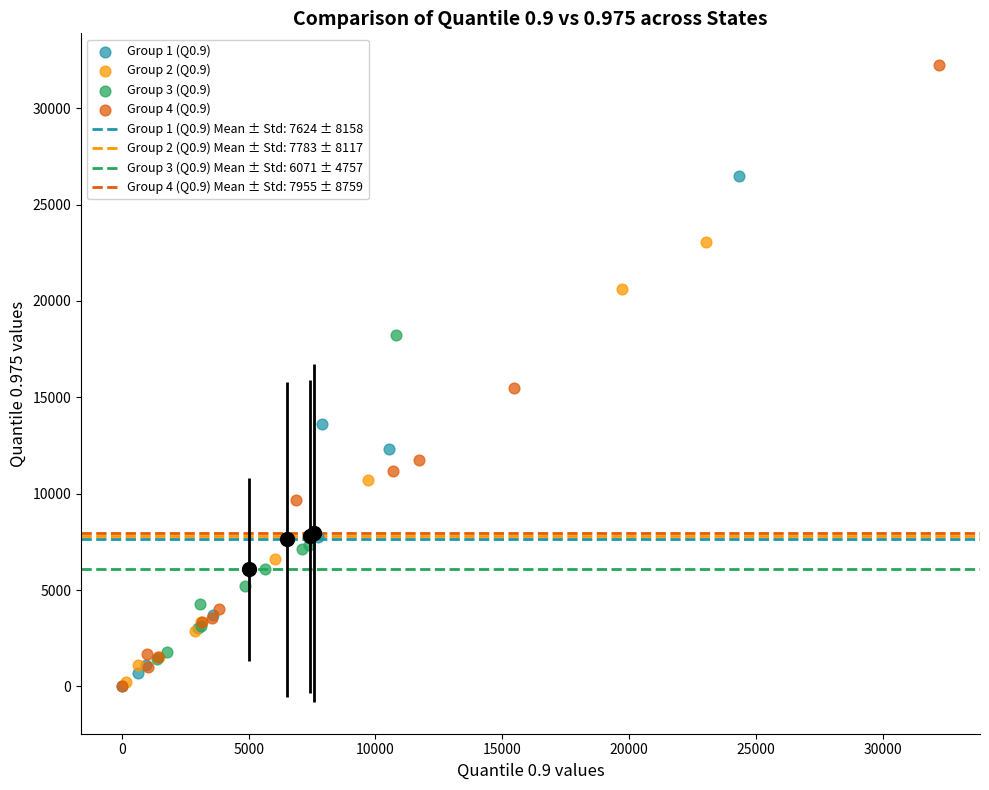

Which series contains the highest Y value?

Group 4 (Q0.9)